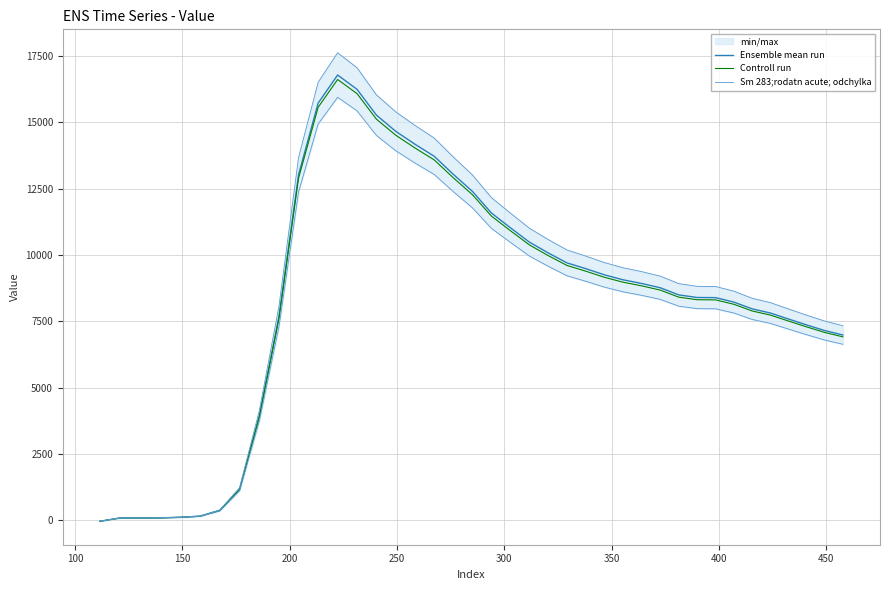

What is the highest value of the Ensemble mean run series?

16778.8